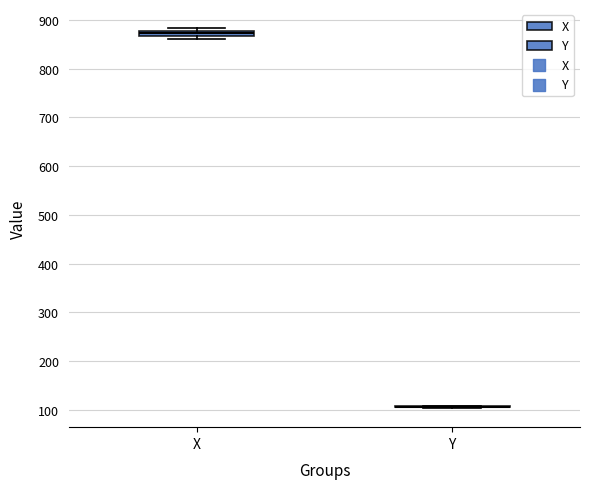

Where is the lower edge of the box for X on the y-axis? The values are not printed on the chart, so give them approximately, as read against the axis.

870